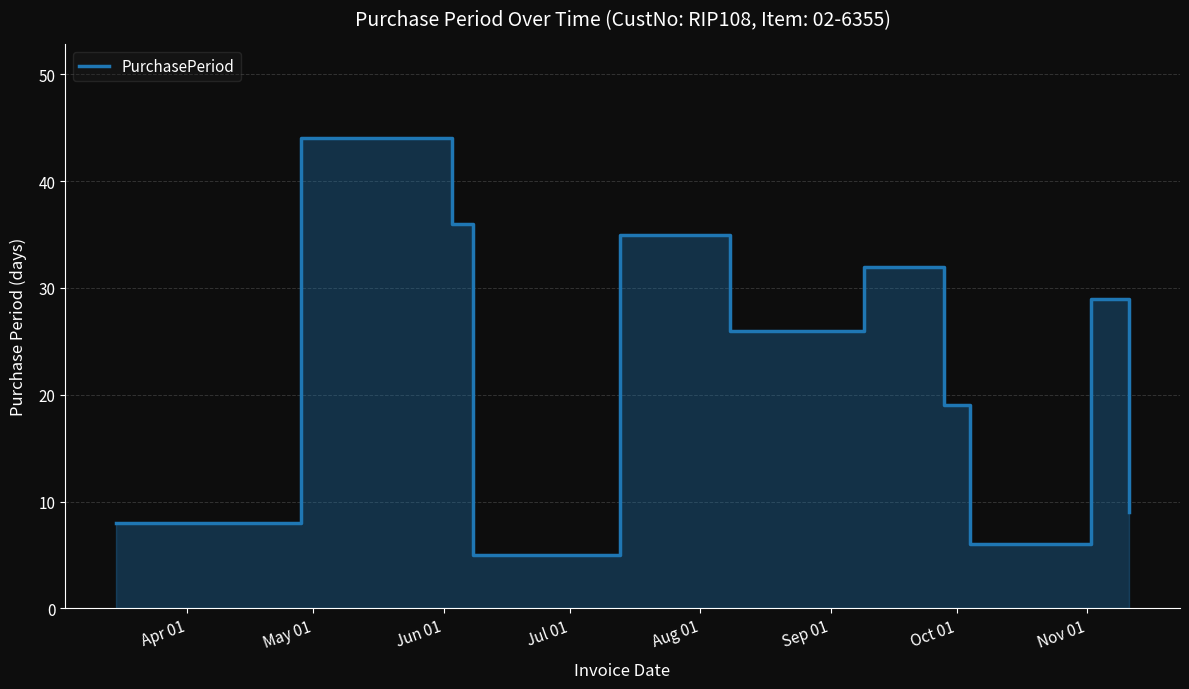

What is the change in value from Jun 01 to Aug 01?

-1